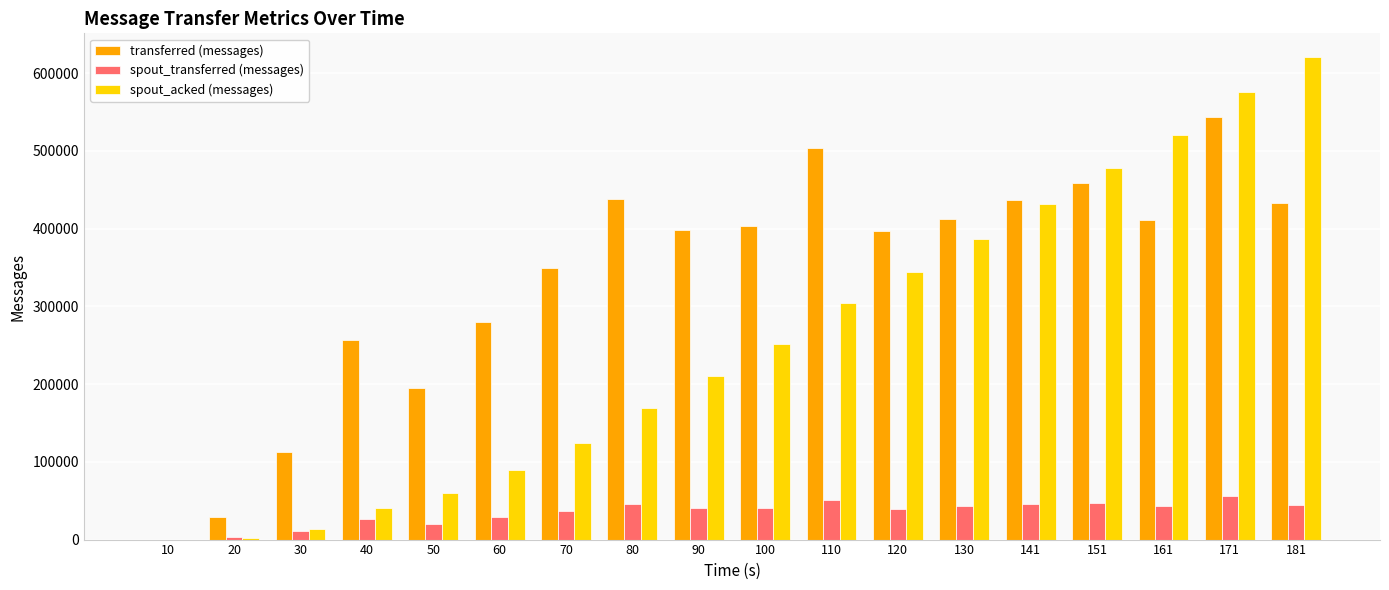

Count the number of categories in the chart.

18